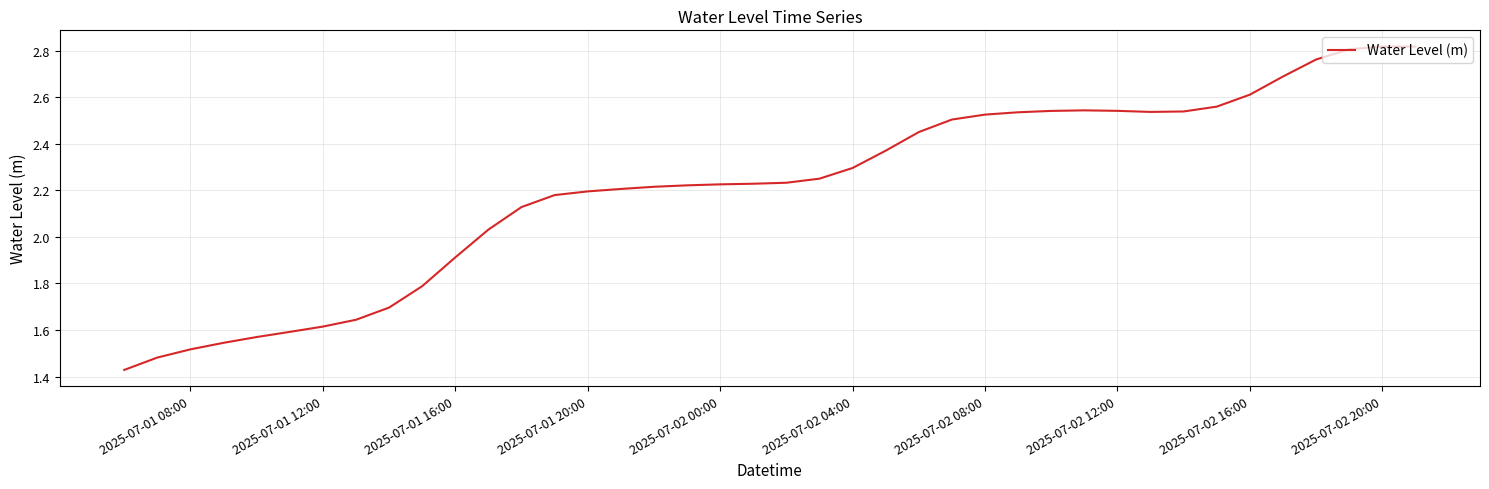

Is this an area chart (filled region under the line)?

No